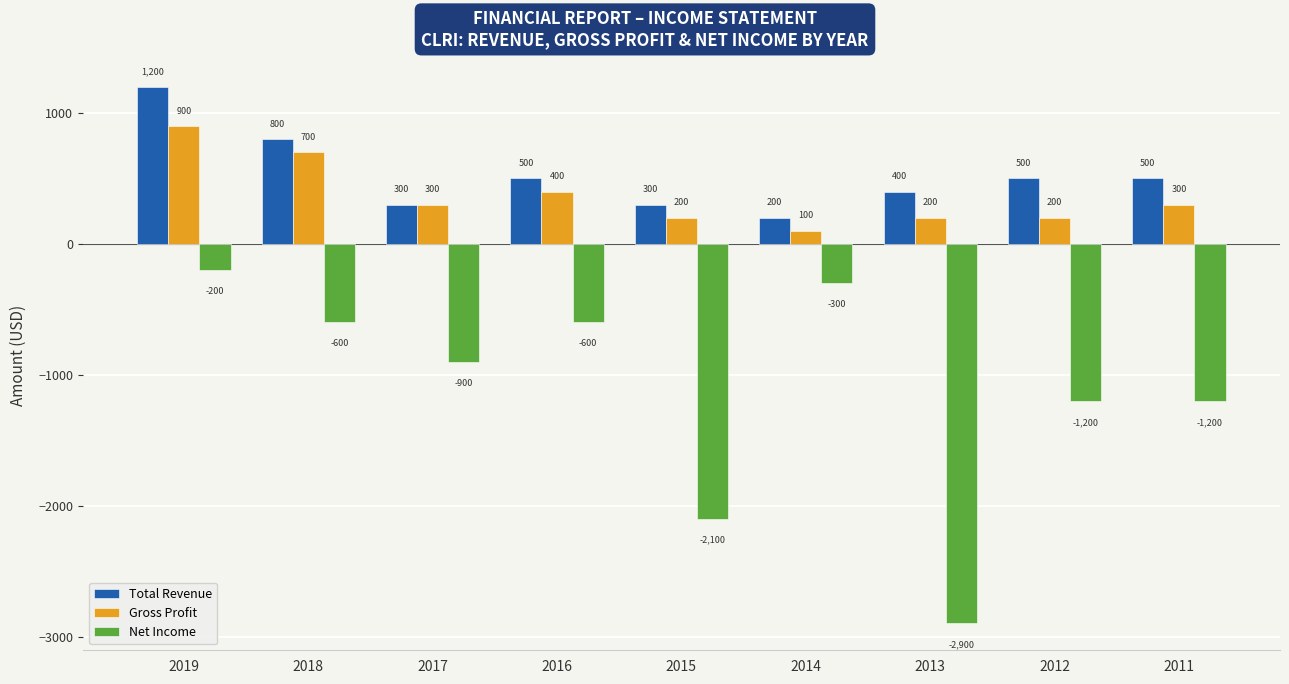

How many groups of bars are there?

9